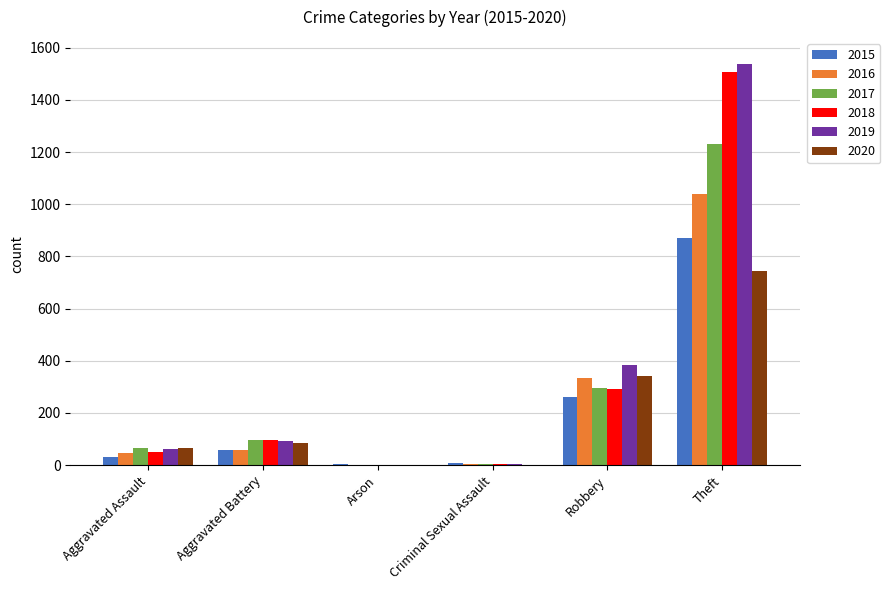

Which category has the highest value in the 2015 series?

Theft